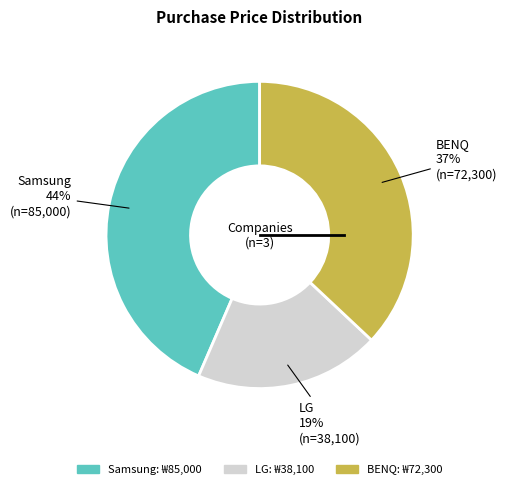

To the nearest percent, what is the combined percentage of Samsung and BENQ?

81%